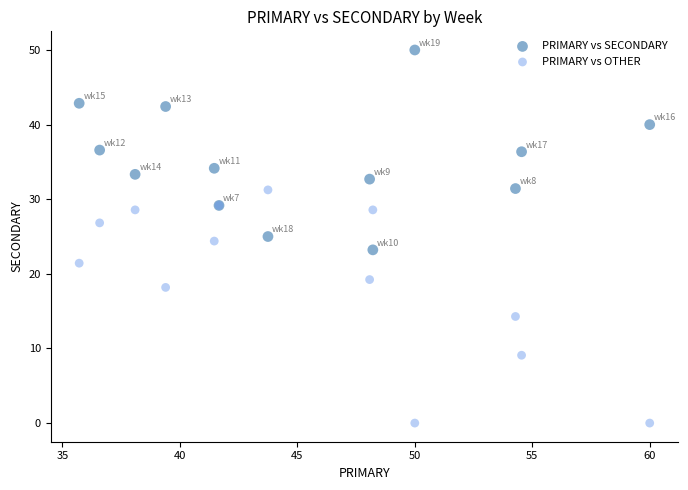

Which series has the widest spread of Y values?

PRIMARY vs OTHER